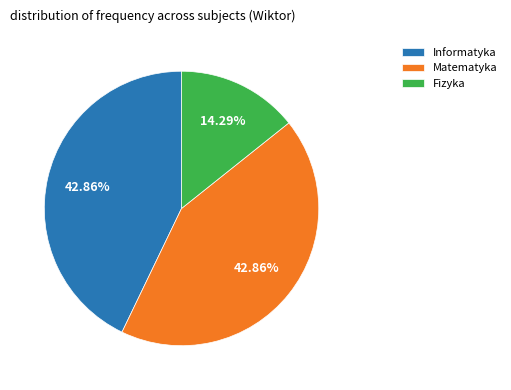

Is it true that Matematyka is 33% of the pie?

False